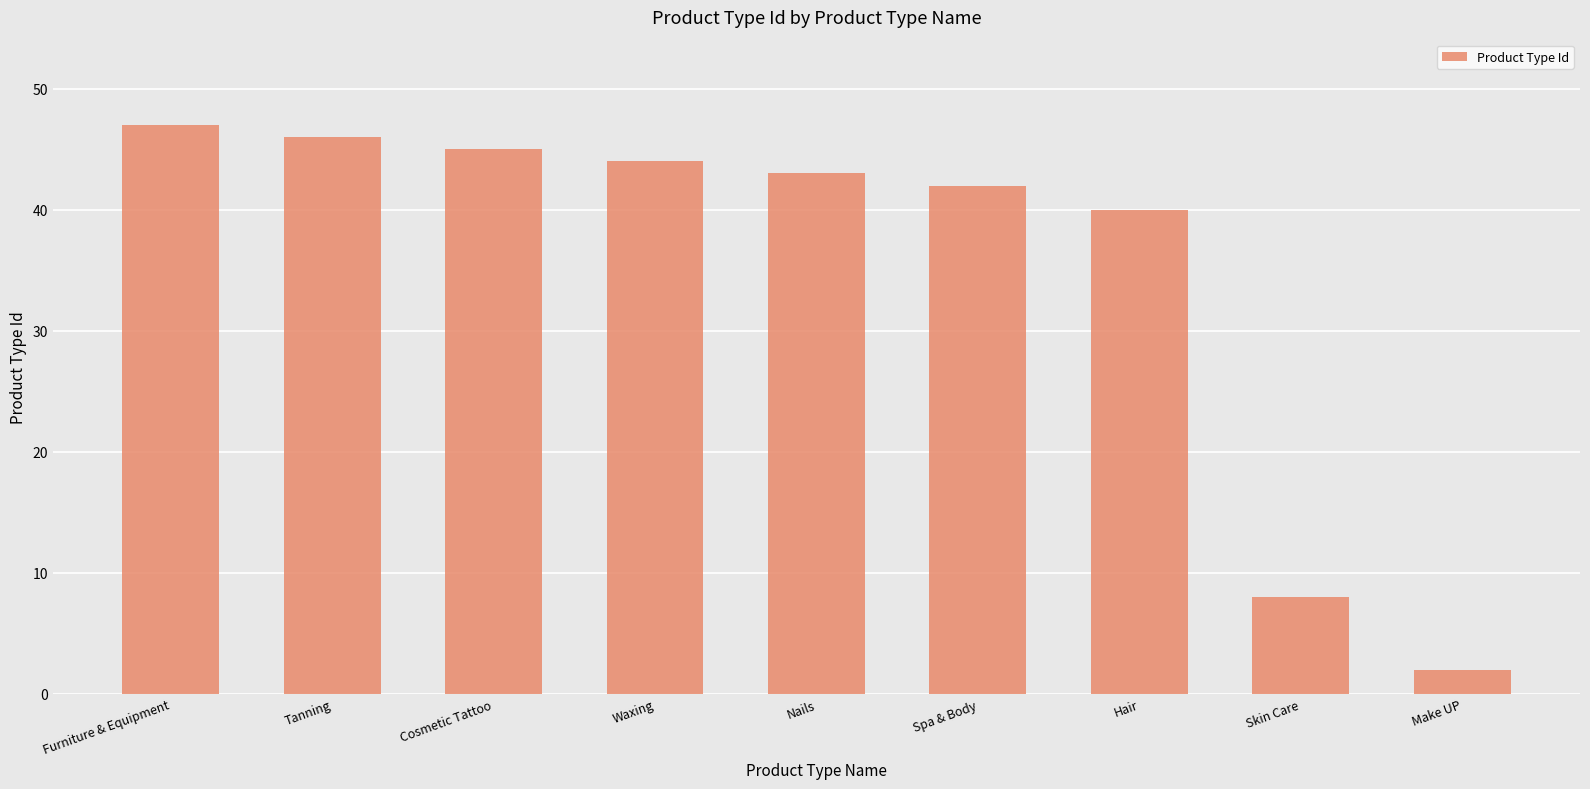

At which category does the chart reach its peak across all series?

Furniture & Equipment